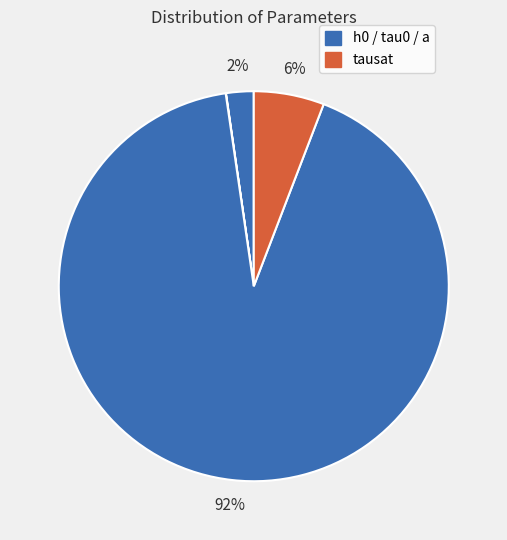

Which slice is the smallest?

a